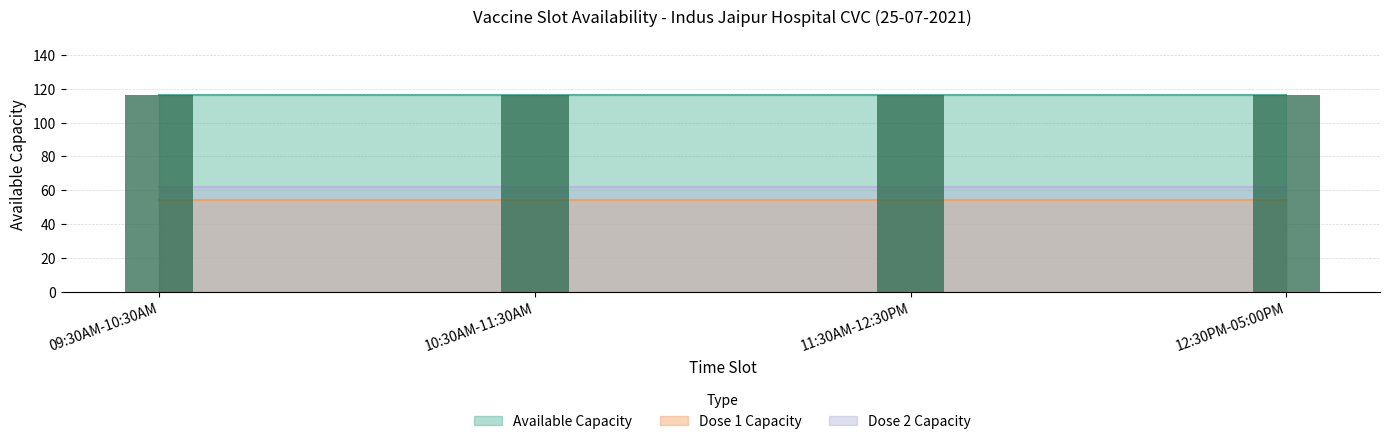

Is it true that available_capacity equals 116 at 12:30PM-05:00PM?

True